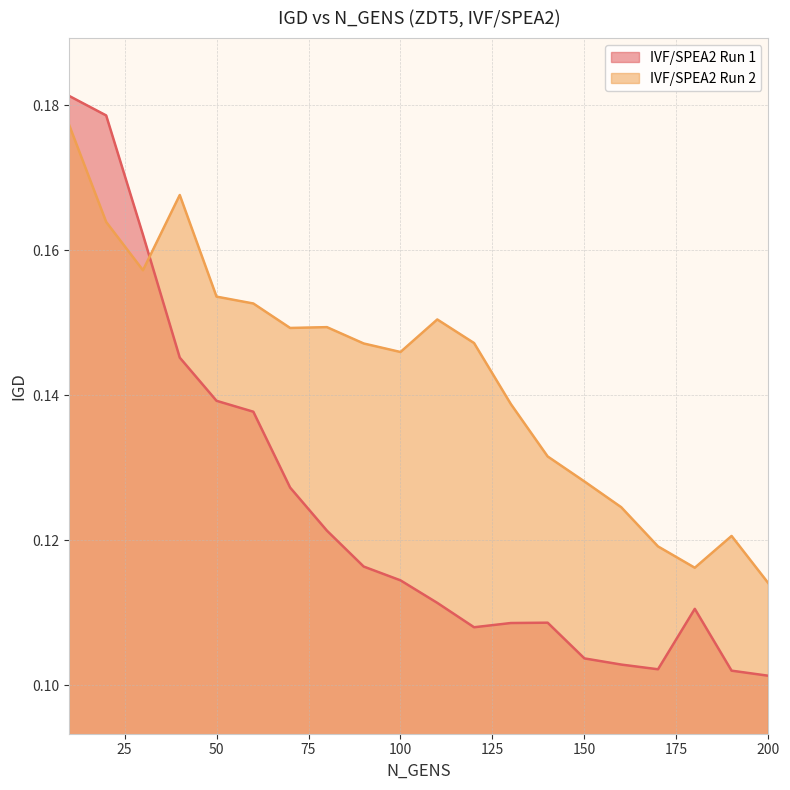

What is the average value of the IVF/SPEA2 Run 1 series?

0.1